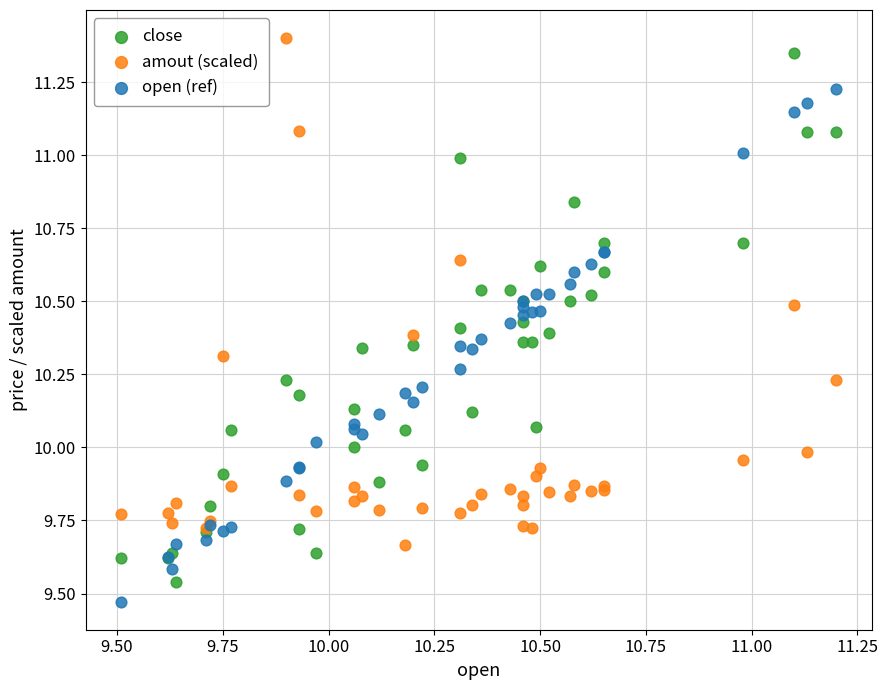

Which series contains the highest Y value?

amout (scaled)